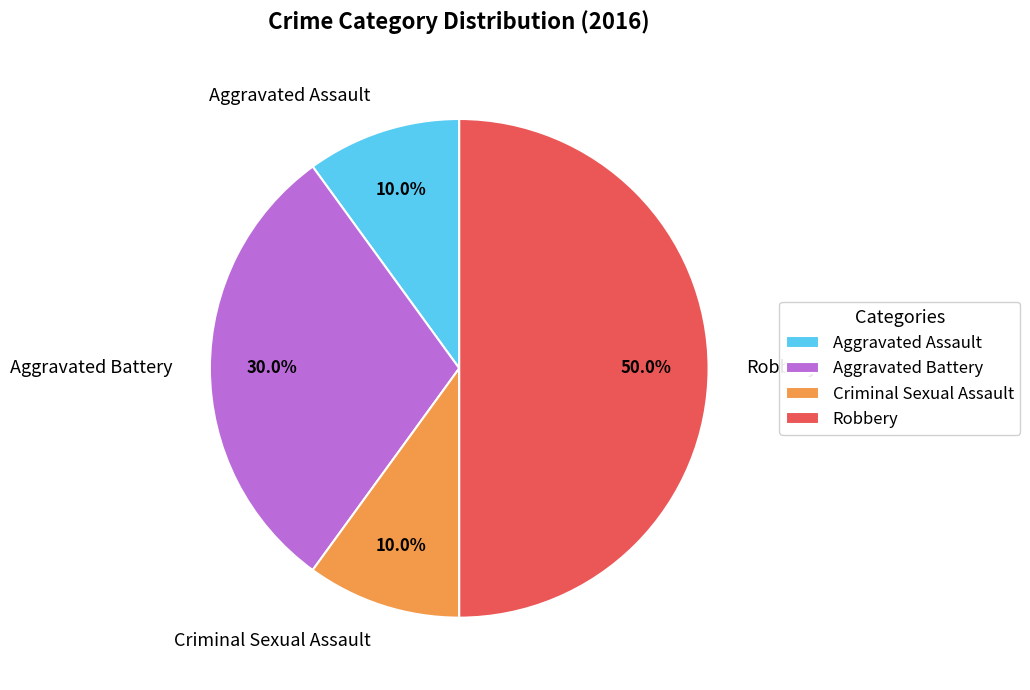

What is the largest slice in the pie chart?

Robbery